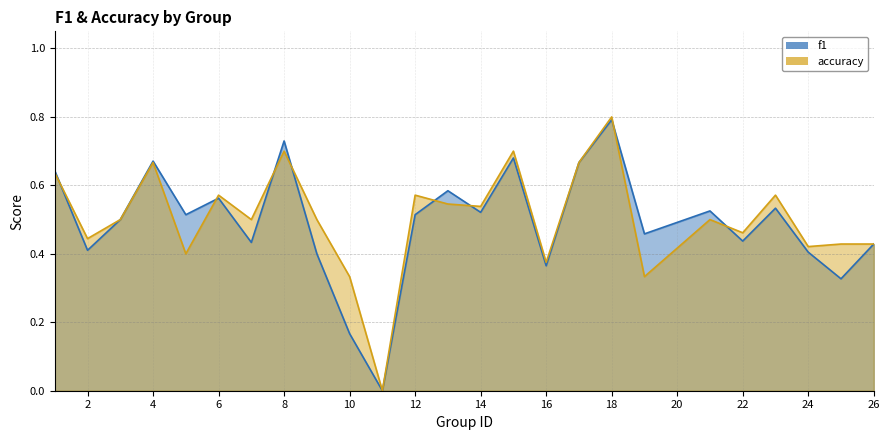

True or false: accuracy has more than 1 points higher than both neighbors.

True